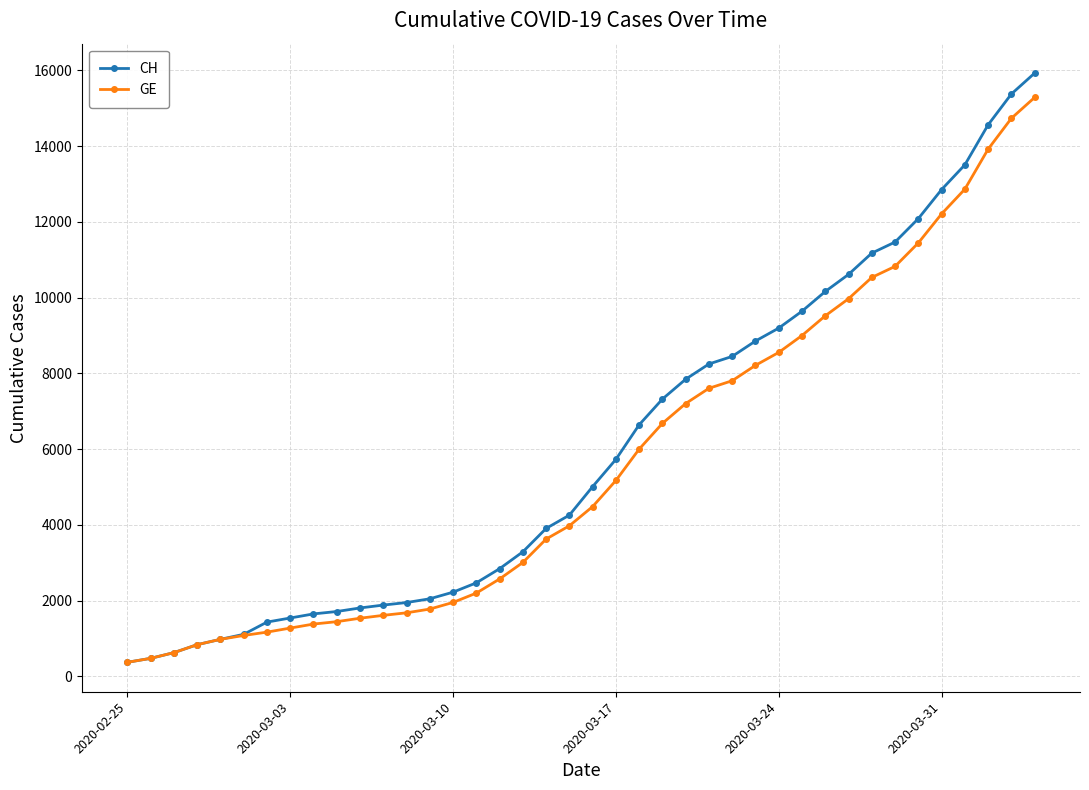

What is the value of the GE point at the 16th from the left?

2201